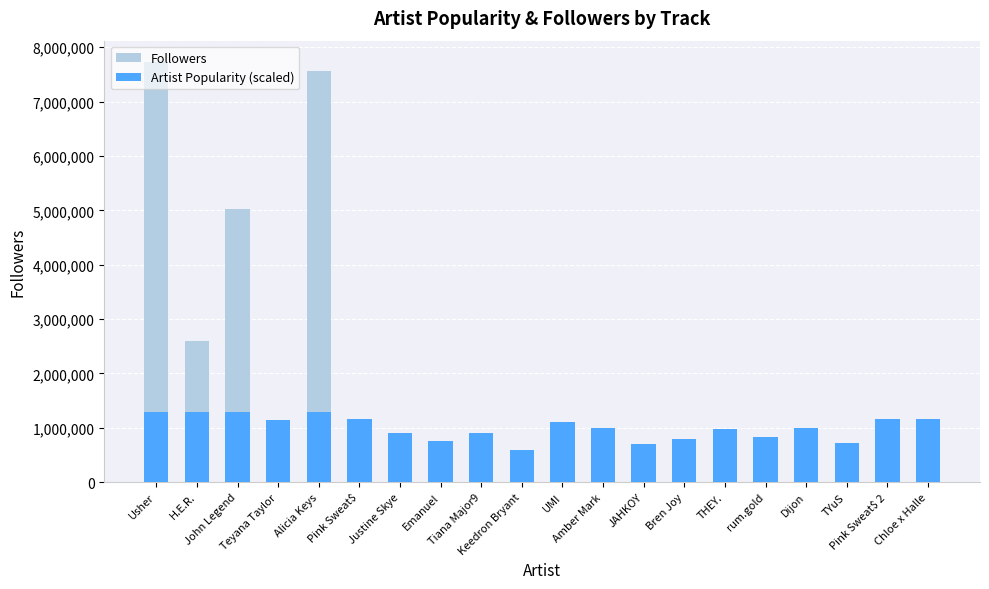

How many bars are there in each group?

2